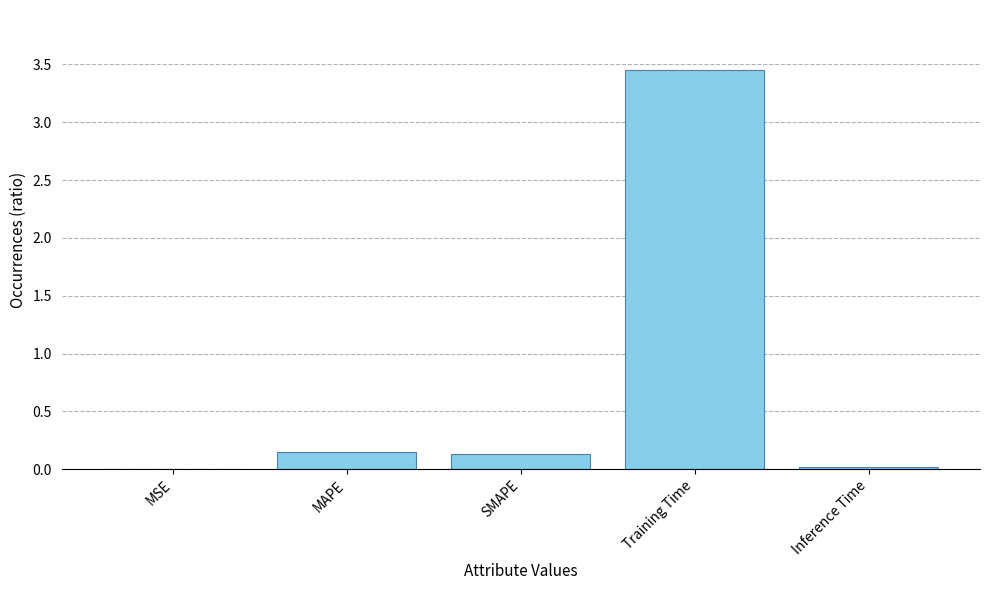

Is it true that the value at Training Time is 5.5?

False